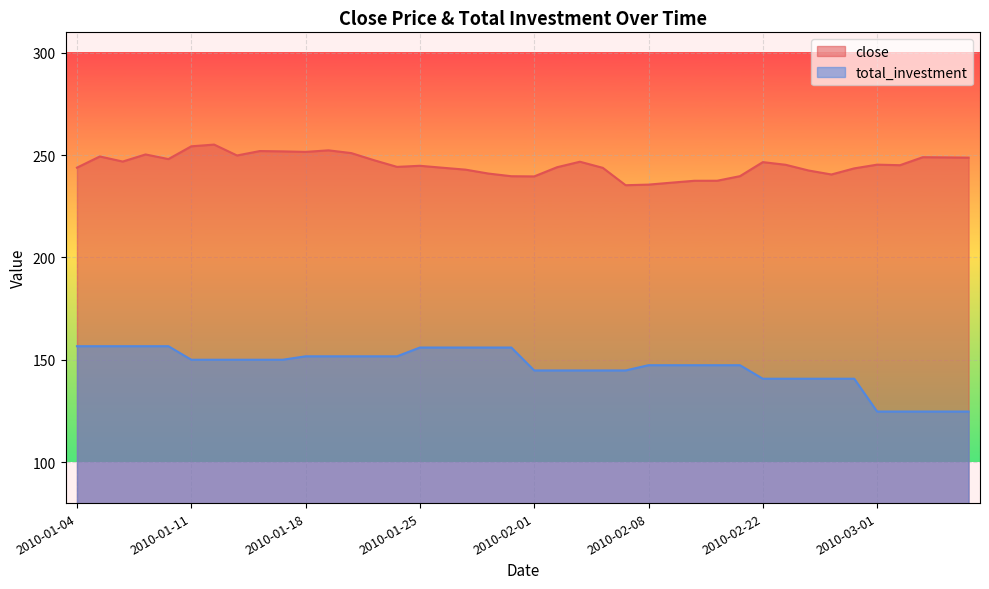

What is the maximum value for total_investment?

156.7